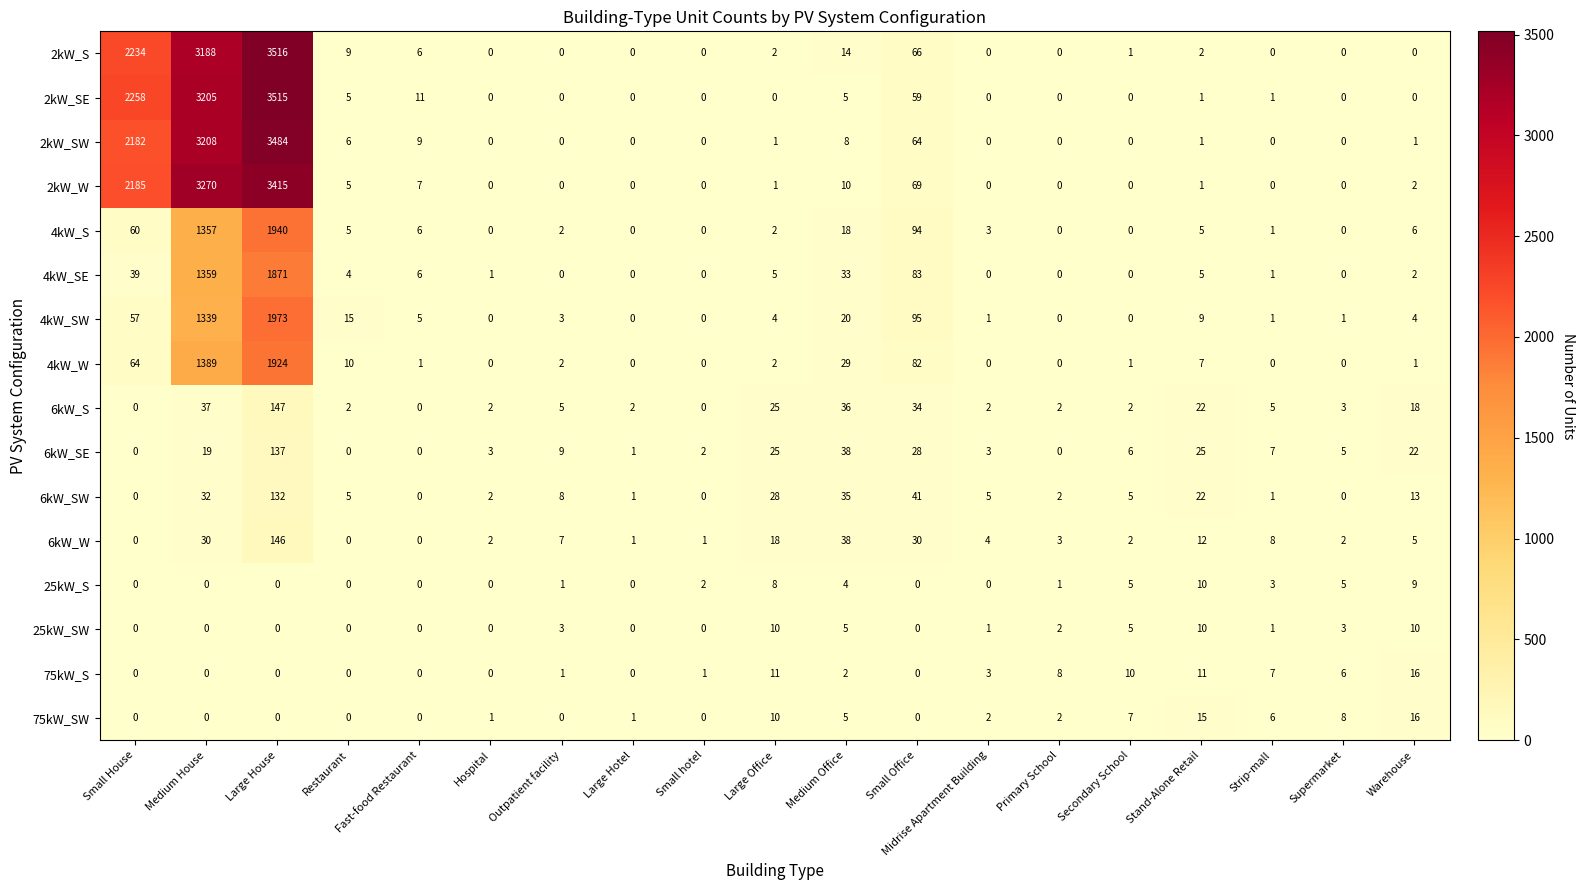

Which series has the largest total across all categories?

2kW_SE